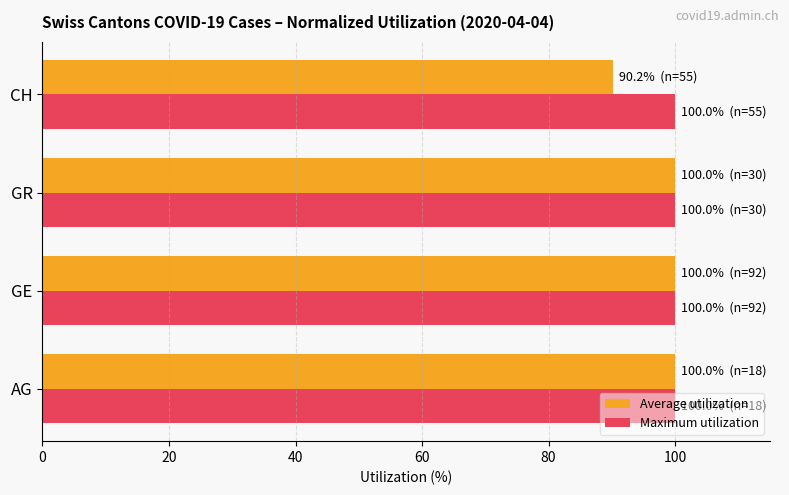

The Maximum utilization series shows 164.9 at AG. True or false?

False